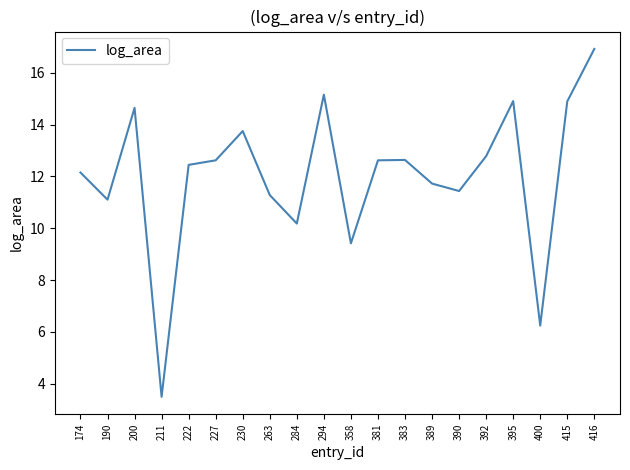

True or false: the data shows 5.5 at 174.

False